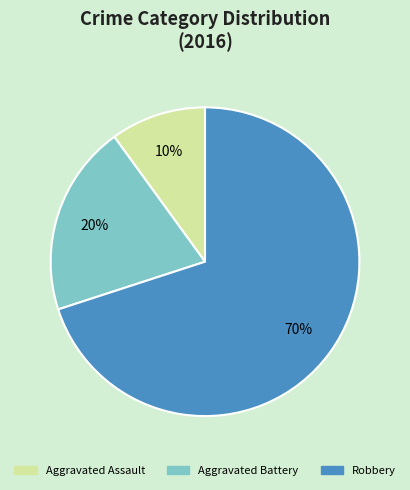

Which has a higher value, Aggravated Battery or Aggravated Assault?

Aggravated Battery